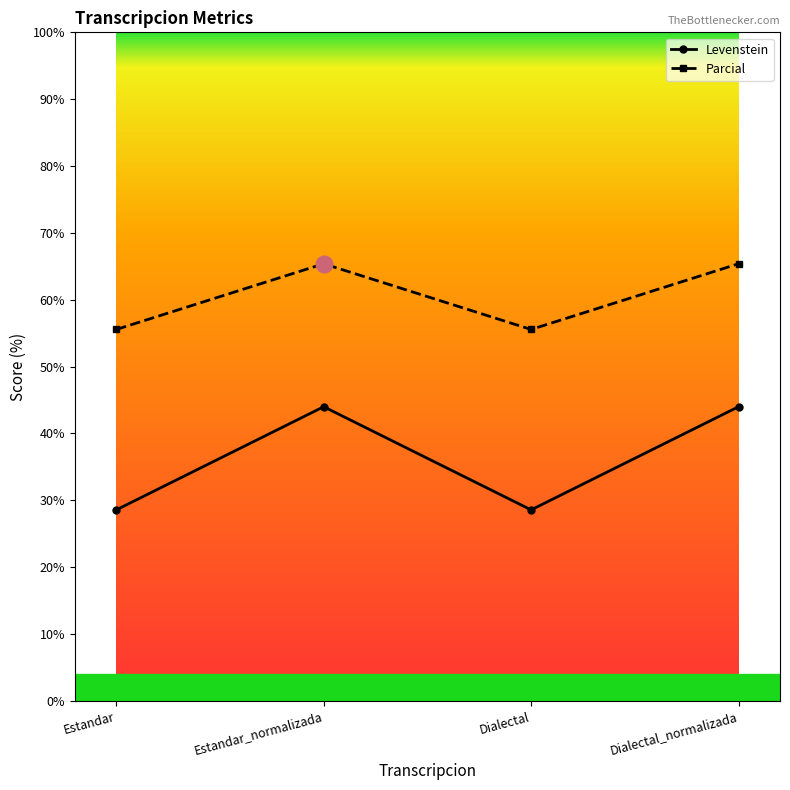

What is the smallest value displayed?

28.6